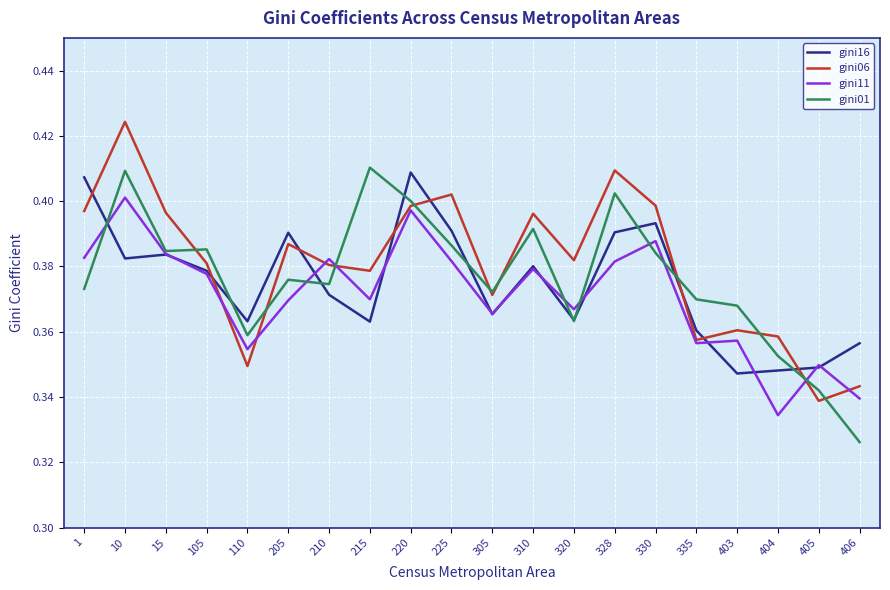

At 10, list the series in order from largest to smallest.

gini06, gini01, gini11, gini16